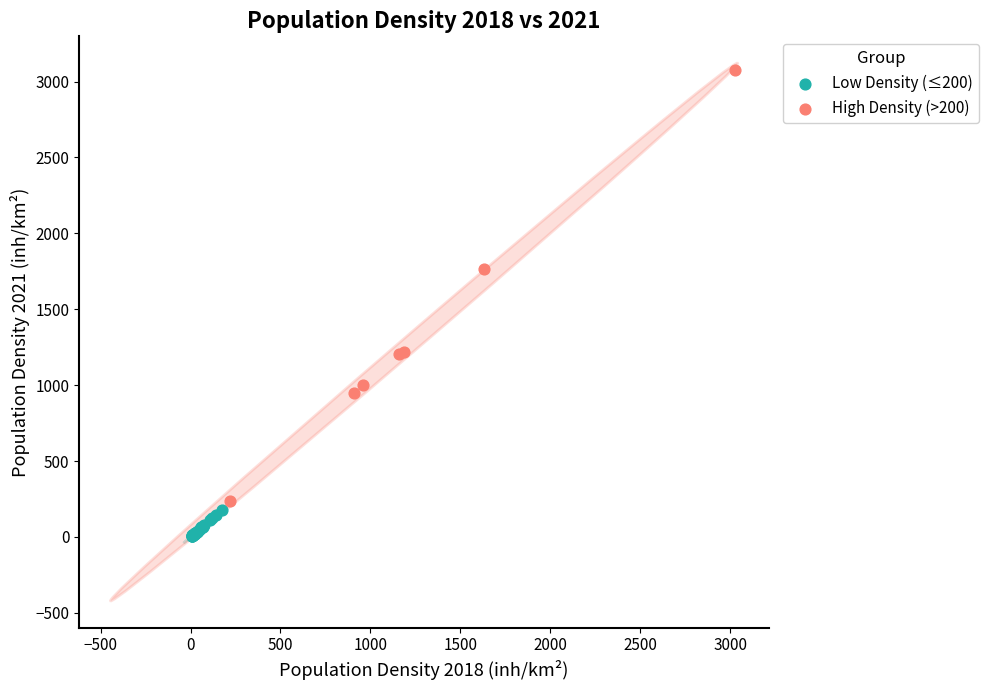

Which series has the widest spread of Y values?

High Density (>200)